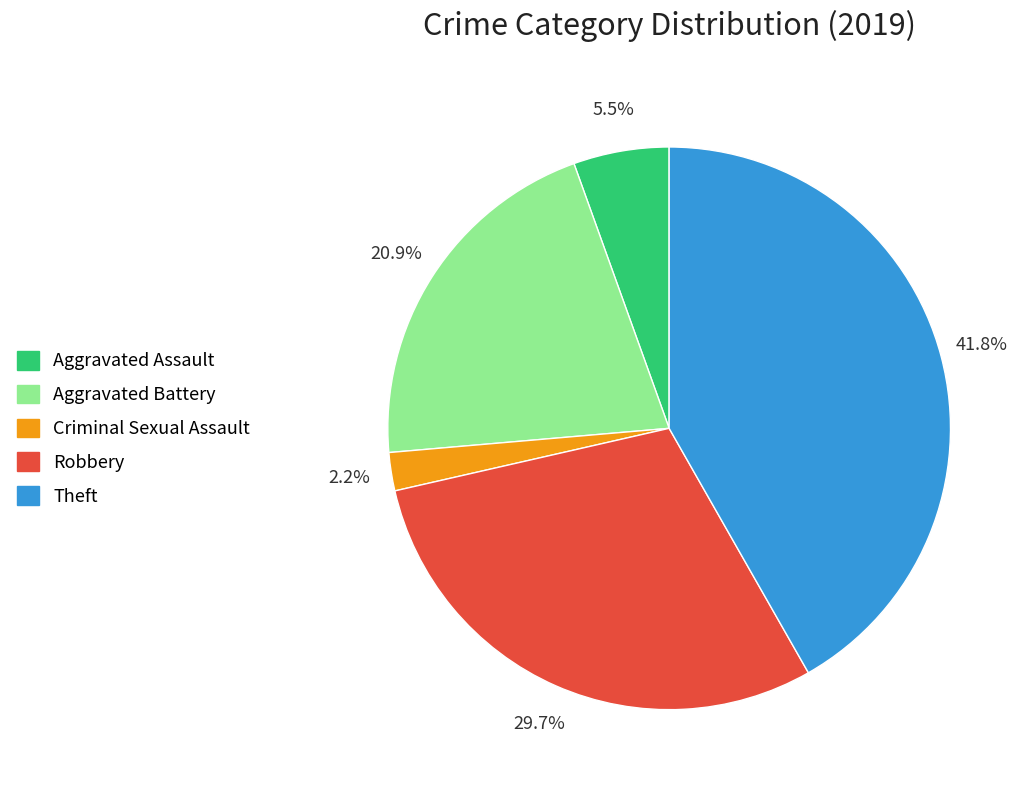

To the nearest percent, what is the average slice percentage?

20%